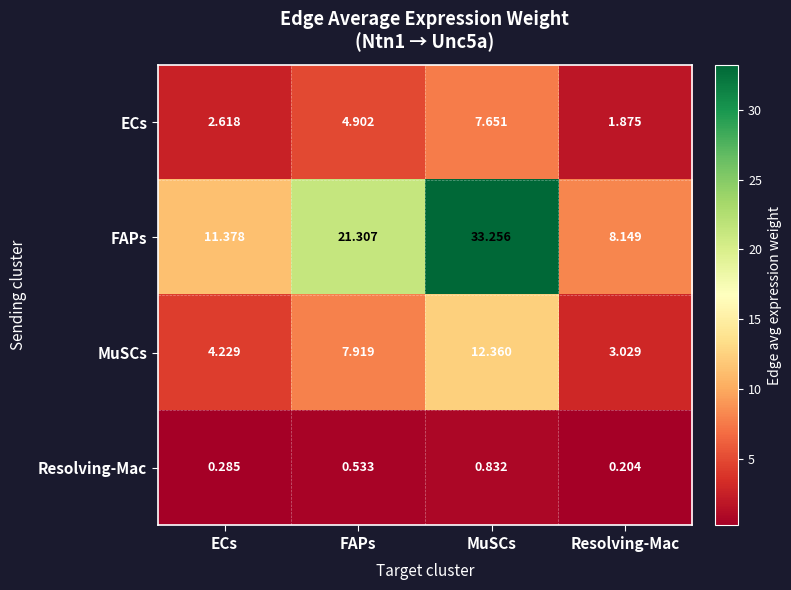

What is the spread (max minus min) of values at FAPs?

20.8